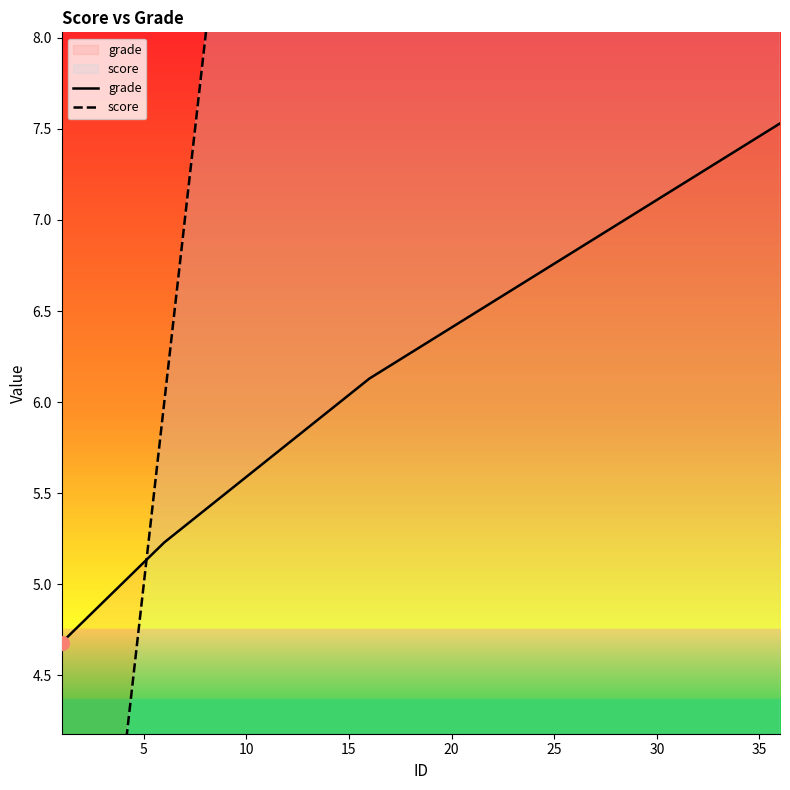

After their last crossing, which series has the higher values: score or grade?

score